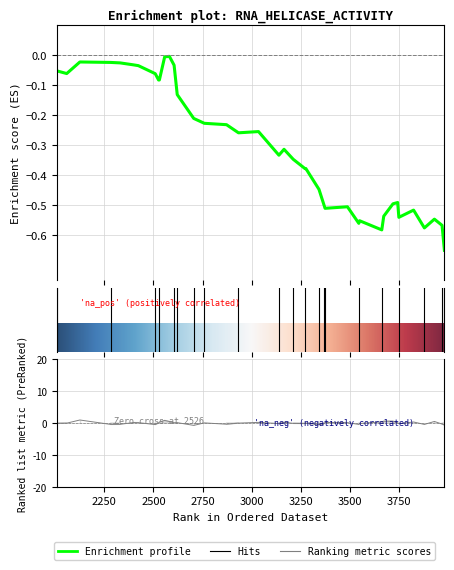

In x1, how many points are higher than both neighbors (excluding endpoints)?

16